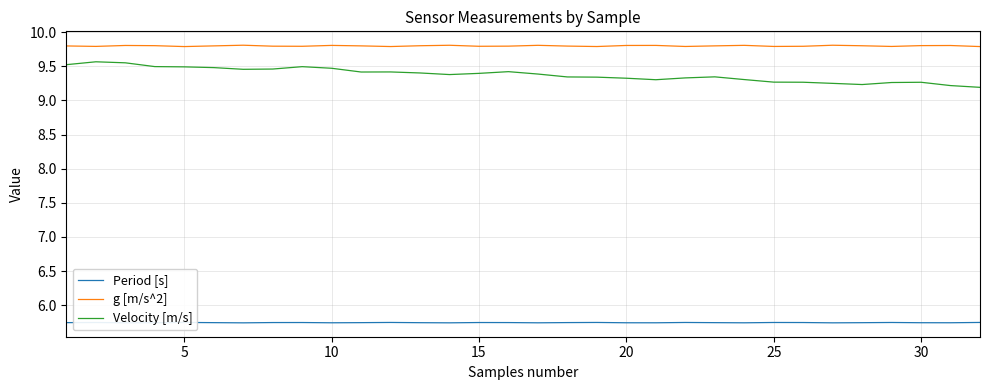

List the series in order of their peak value, highest first.

g [m/s^2], Velocity [m/s], Period [s]